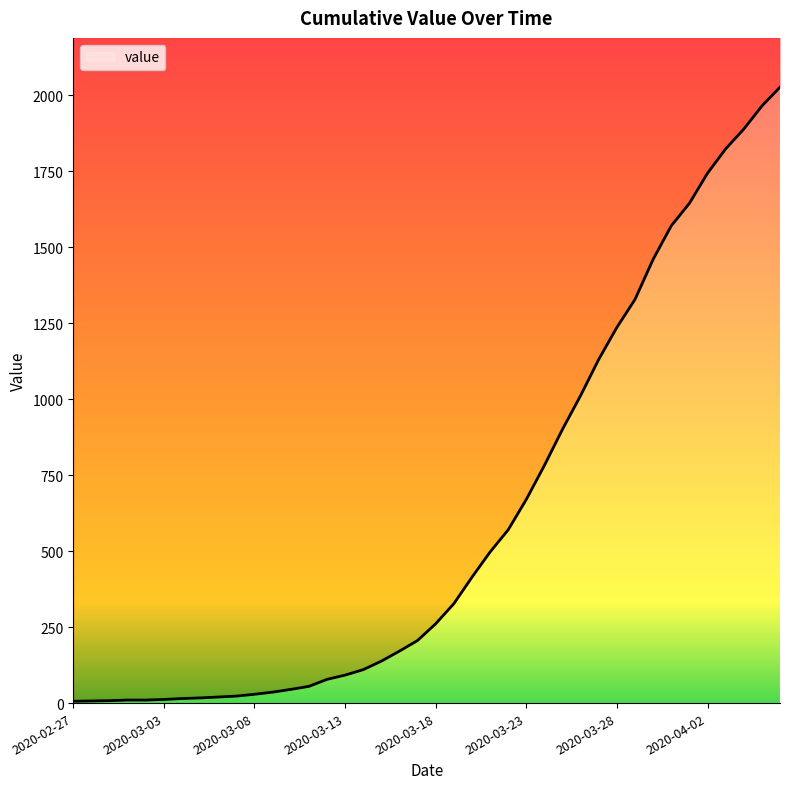

Reading left to right, what are all the values shown in this chart?

2020-02-27=6	2020-02-28=7	2020-02-29=8	2020-03-01=10	2020-03-02=10	2020-03-03=12	2020-03-04=15	2020-03-05=17	2020-03-06=20	2020-03-07=23	2020-03-08=29	2020-03-09=36	2020-03-10=45	2020-03-11=55	2020-03-12=78	2020-03-13=92	2020-03-14=110	2020-03-15=138	2020-03-16=171	2020-03-17=206	2020-03-18=261	2020-03-19=327	2020-03-20=414	2020-03-21=497	2020-03-22=570	2020-03-23=670	2020-03-24=782	2020-03-25=901	2020-03-26=1012	2020-03-27=1131	2020-03-28=1236	2020-03-29=1328	2020-03-30=1460	2020-03-31=1570	2020-04-01=1644	2020-04-02=1743	2020-04-03=1823	2020-04-04=1888	2020-04-05=1964	2020-04-06=2026